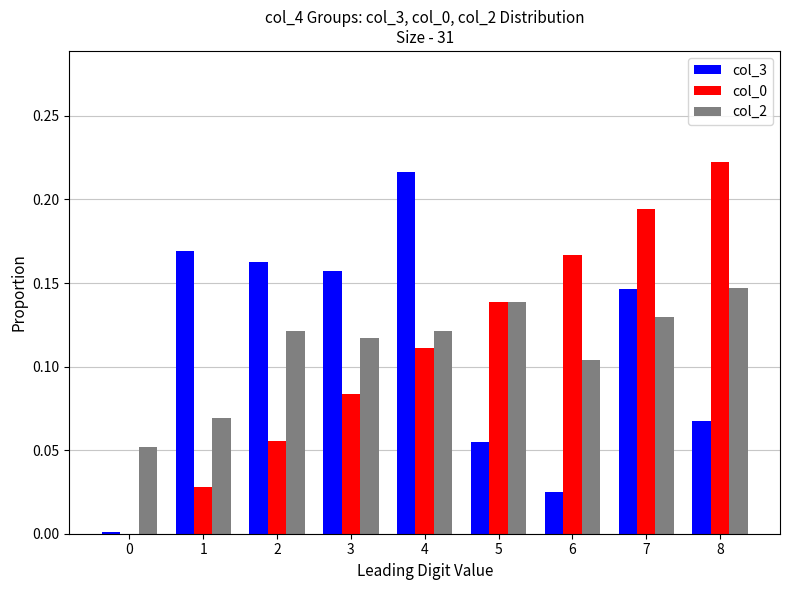

Are the bars grouped side by side (vs. stacked)?

Yes